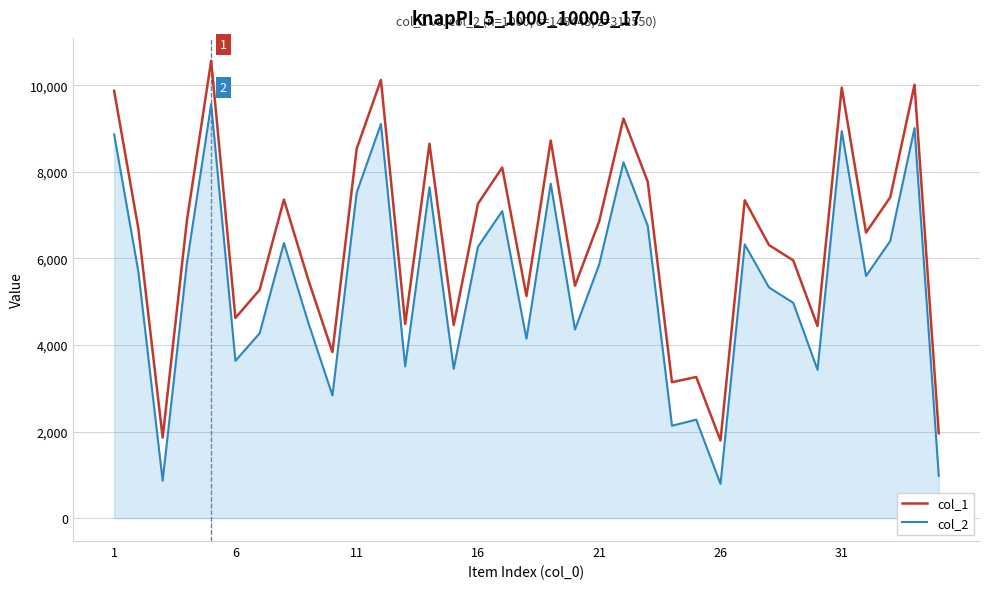

True or false: col_1 and col_2 cross at least once.

False